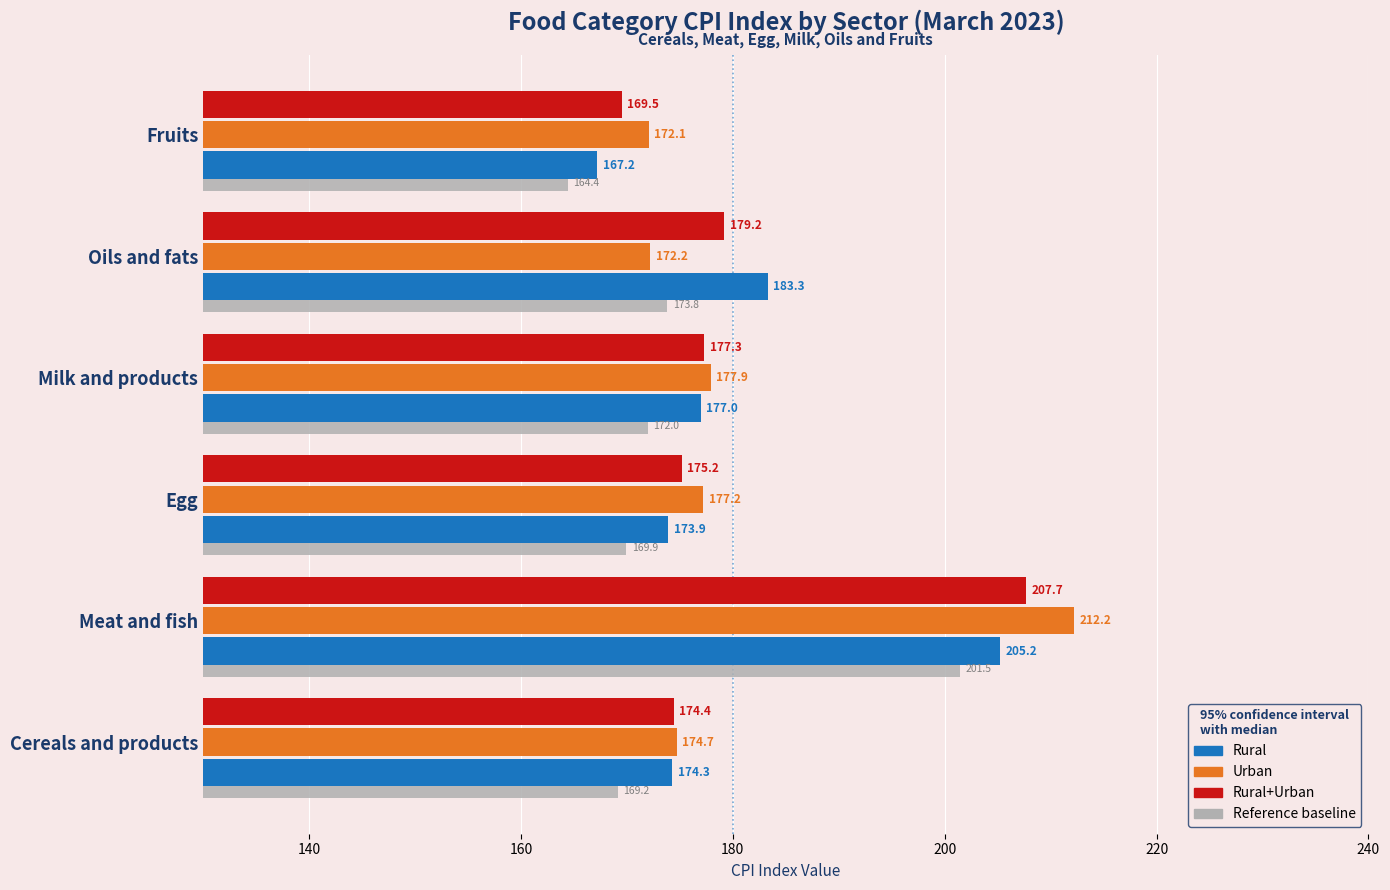

Which series has the largest total across all categories?

Urban